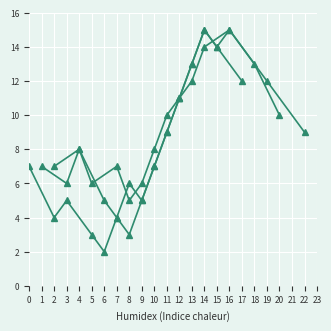

The Room 225 Group 1 series shows 6 at 8. True or false?

True